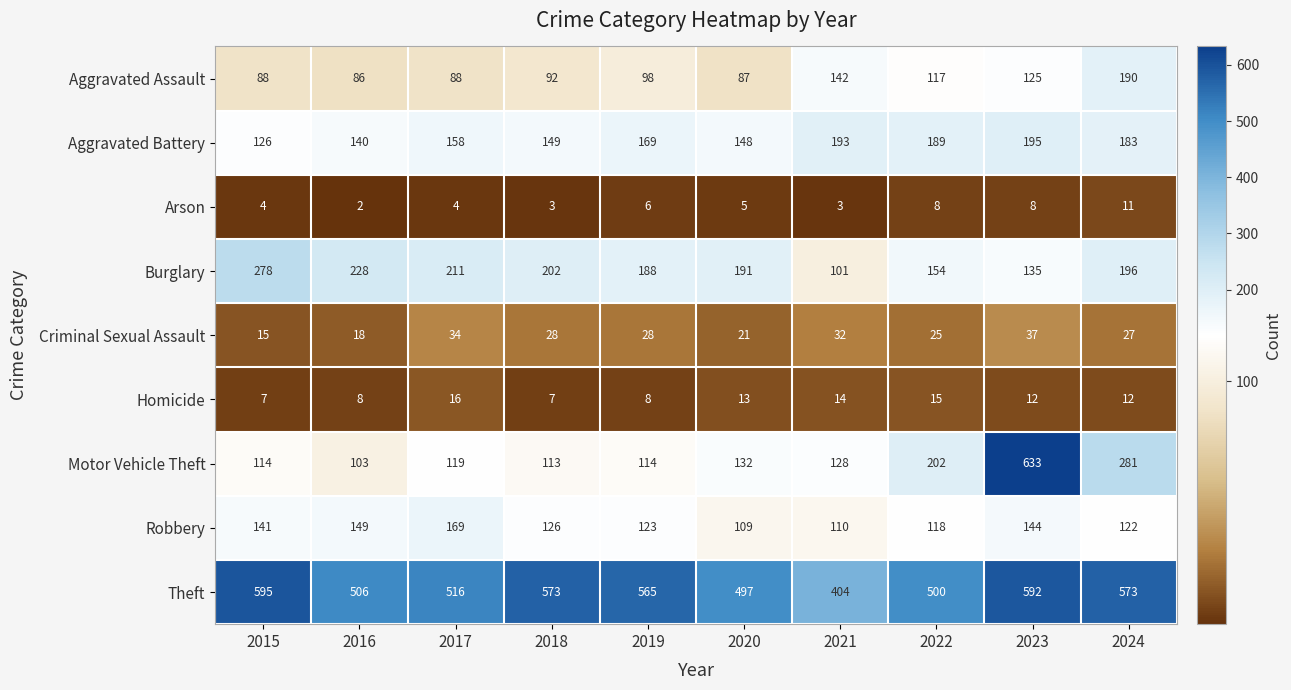

What is the sum of the Arson values at 2023 and 2019?

14